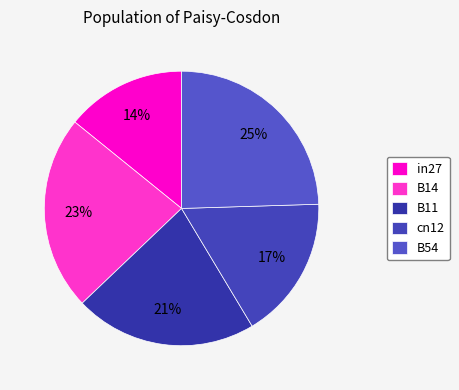

Does cn12 represent more than half of the total?

No